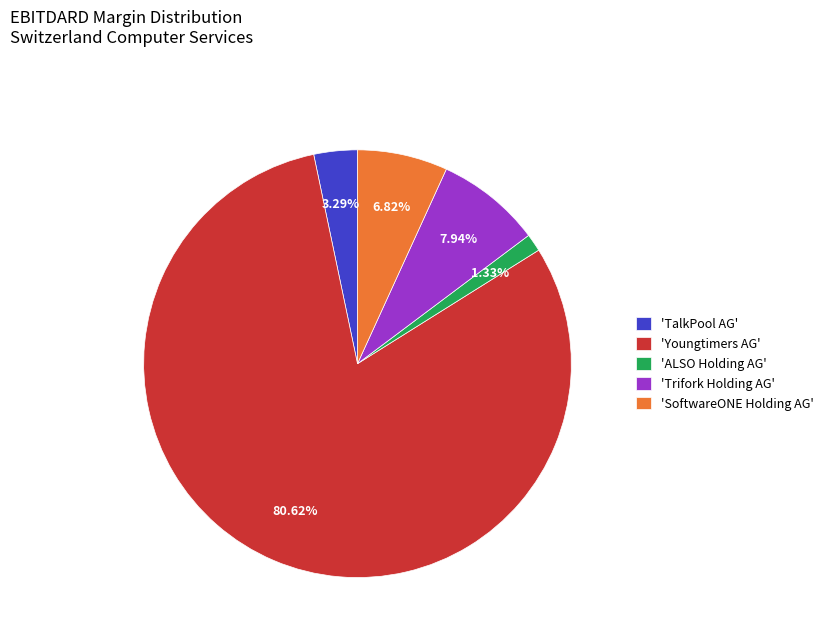

Rank the categories by value from highest to lowest.

'Youngtimers AG', 'Trifork Holding AG', 'SoftwareONE Holding AG', 'TalkPool AG', 'ALSO Holding AG'